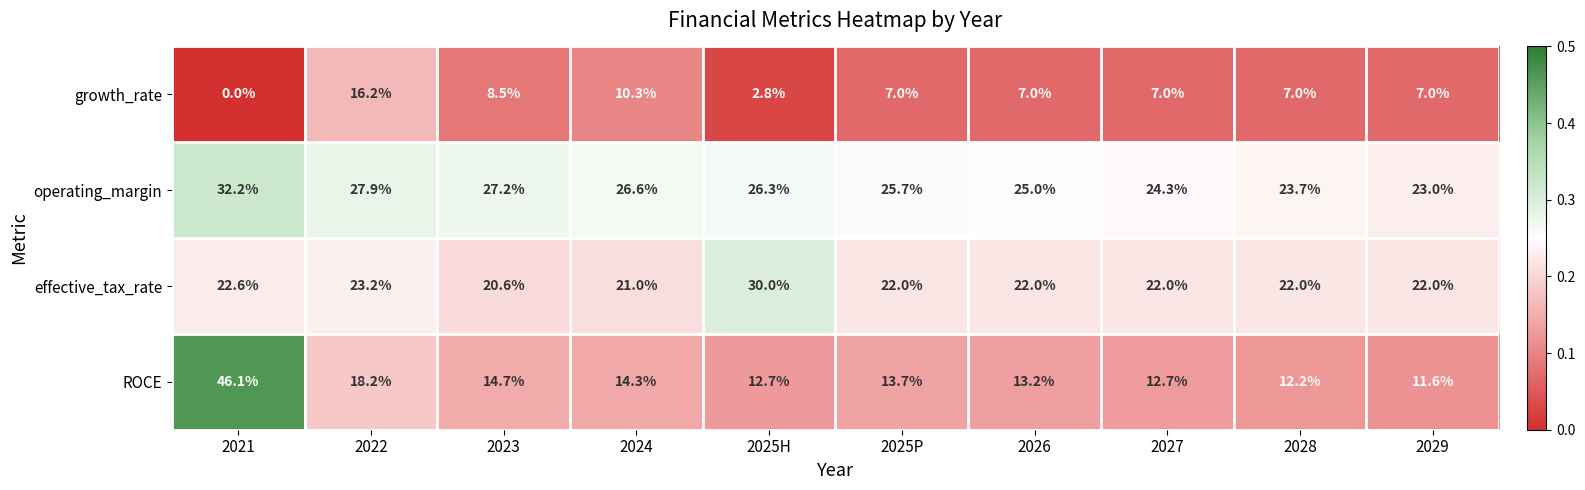

The effective_tax_rate series shows 10.3 at 2022. True or false?

False